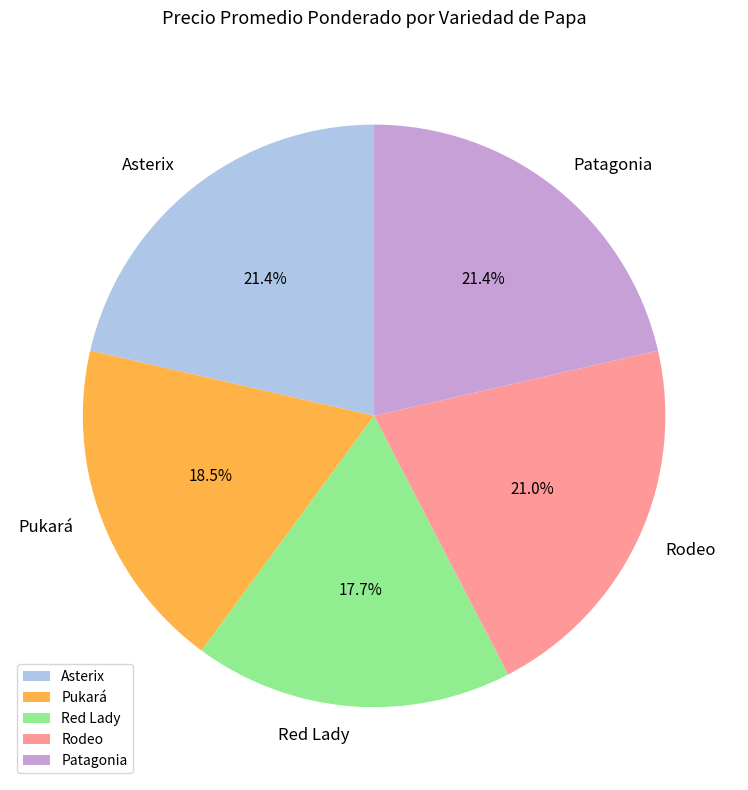

How many slices are in this pie chart?

5